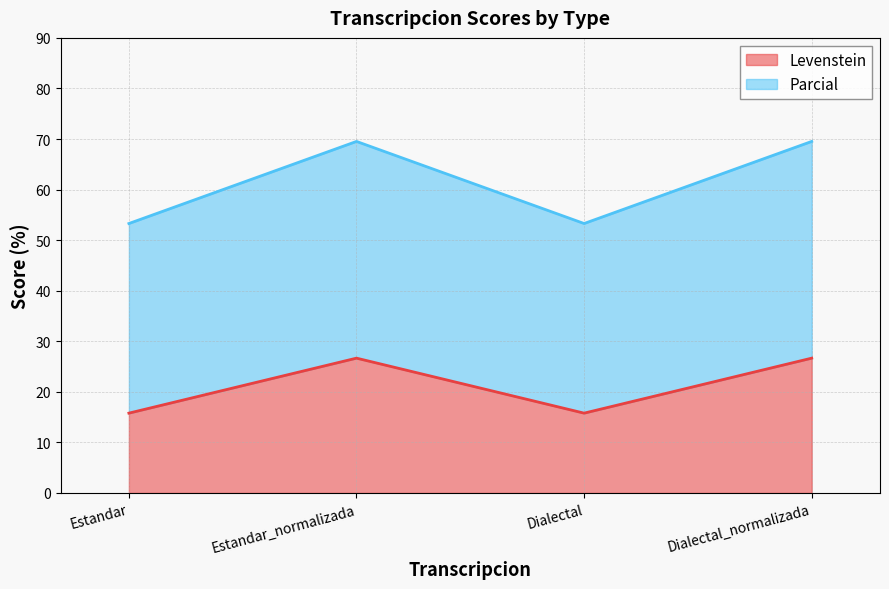

Is it true that Parcial equals 53.3 at Estandar?

True